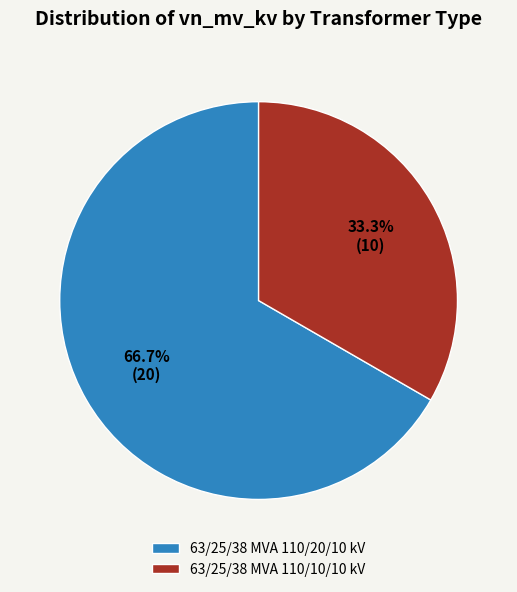

Count the number of slices in the pie.

2